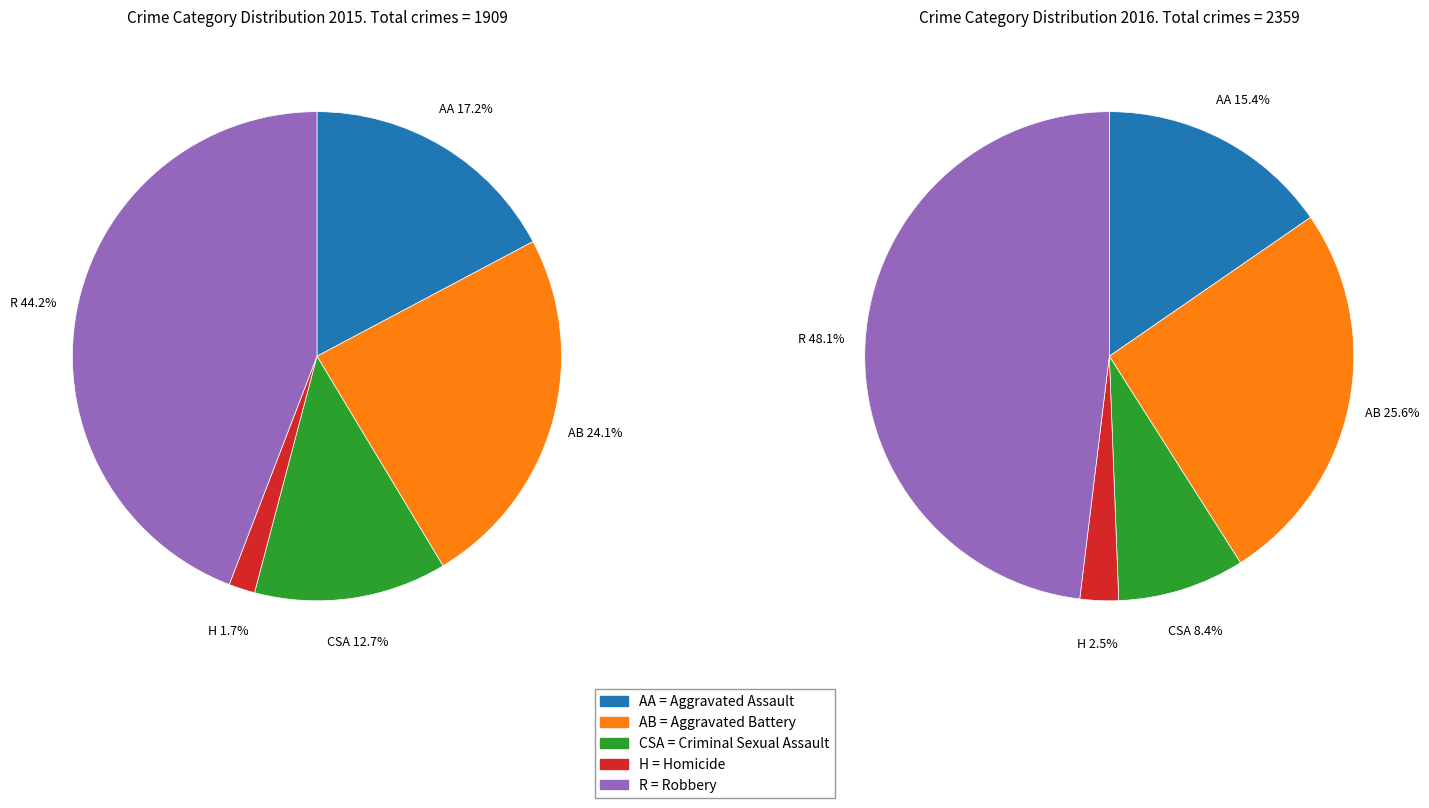

What is the smallest slice in the pie chart?

Homicide